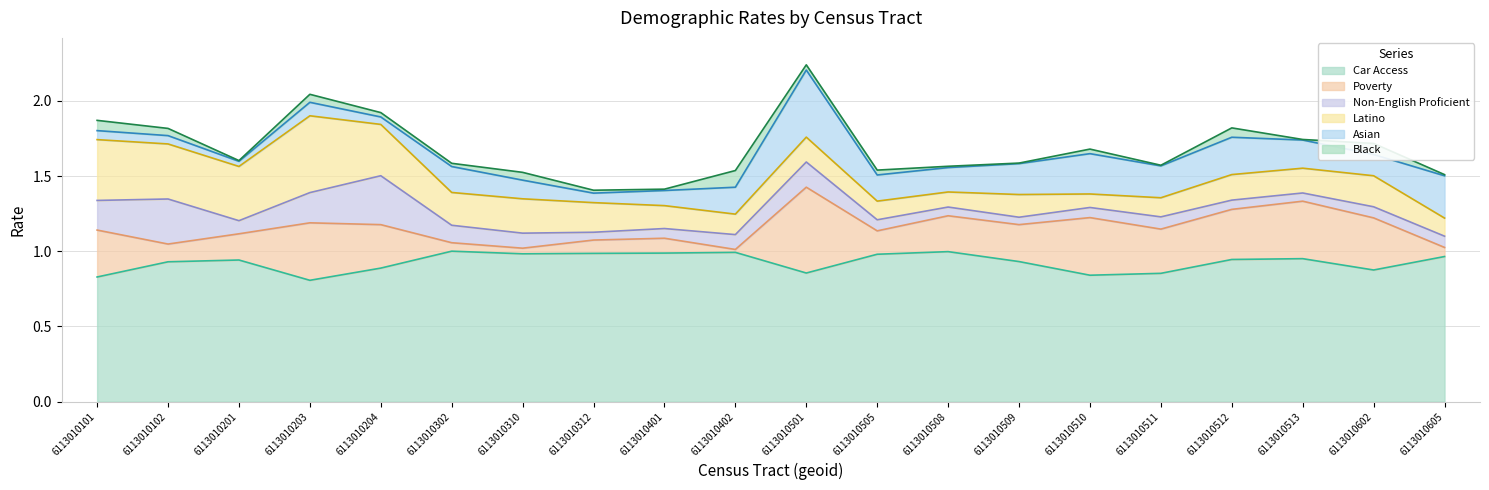

Reading left to right, list all the values displayed in this chart.

prc_nonengprof_final: 0.2	0.3	0.1	0.2	0.3	0.1	0.1	0.1	0.1	0.1	0.2	0.1	0.1	0.0	0.1	0.1	0.1	0.1	0.1	0.1
prc_caraccess_final: 0.8	0.9	0.9	0.8	0.9	1.0	1.0	1.0	1.0	1.0	0.9	1.0	1.0	0.9	0.8	0.9	0.9	1.0	0.9	1.0
prc_pov_final: 0.3	0.1	0.2	0.4	0.3	0.1	0.0	0.1	0.1	0.0	0.6	0.2	0.2	0.2	0.4	0.3	0.3	0.4	0.3	0.1
prc_asian: 0.1	0.1	0.0	0.1	0.0	0.2	0.1	0.1	0.1	0.2	0.4	0.2	0.2	0.2	0.3	0.2	0.2	0.2	0.1	0.3
prc_black: 0.1	0.0	0.0	0.1	0.0	0.0	0.1	0.0	0.0	0.1	0.0	0.0	0.0	0.0	0.0	0.0	0.1	0.0	0.1	0.0
prc_latino: 0.4	0.4	0.4	0.5	0.3	0.2	0.2	0.2	0.2	0.1	0.2	0.1	0.1	0.2	0.1	0.1	0.2	0.2	0.2	0.1